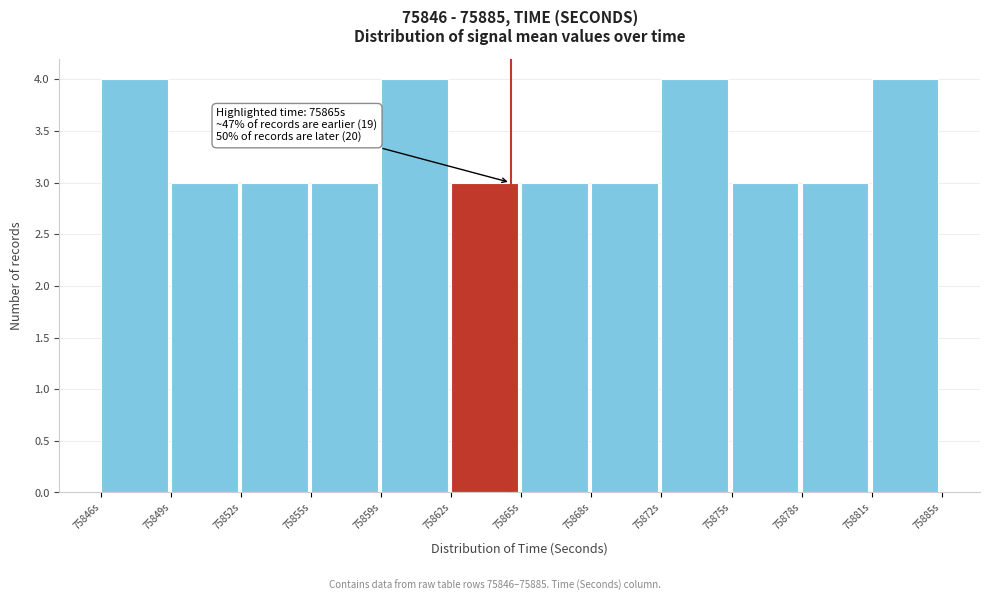

Reading left to right, what are all the values shown in this chart?

4	3	3	3	4	3	3	3	4	3	3	4